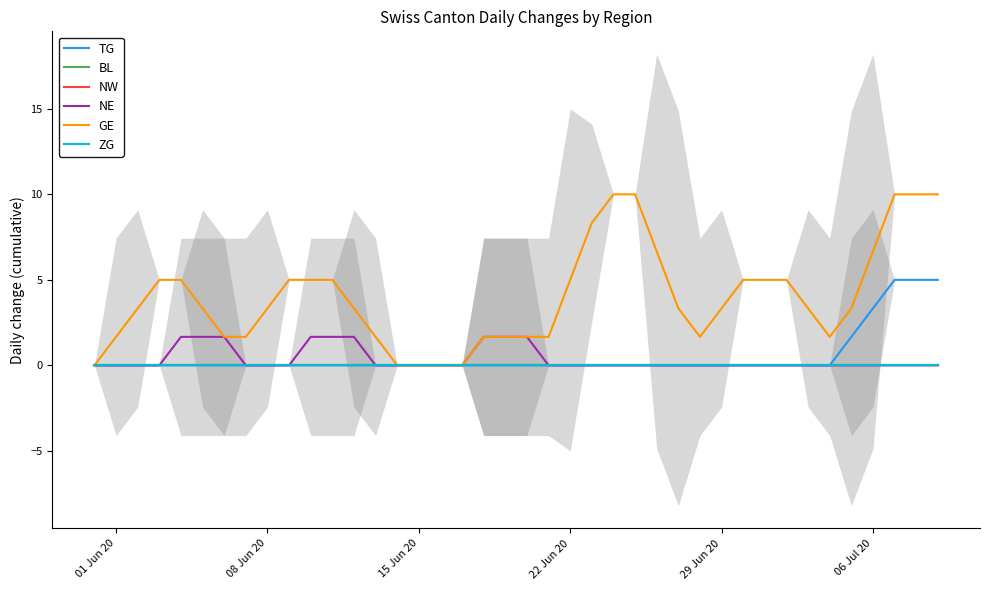

True or false: GE has more than 0 points higher than both neighbors.

False